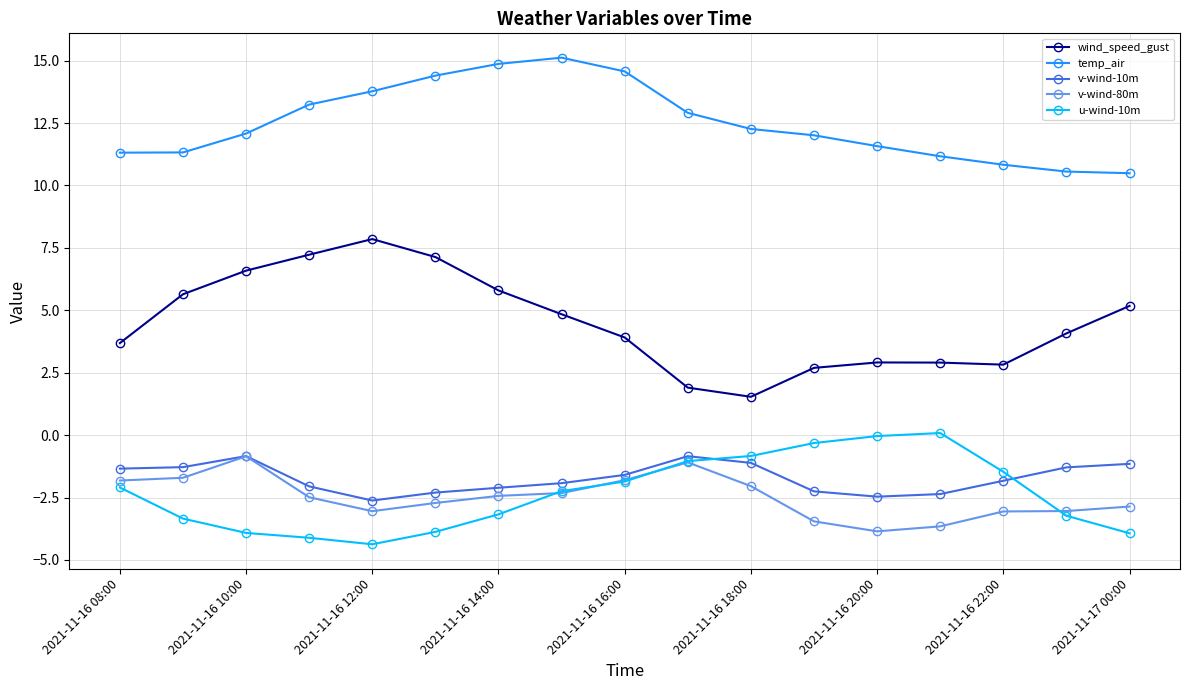

True or false: temp_air and v-wind-80m intersect in this chart.

False